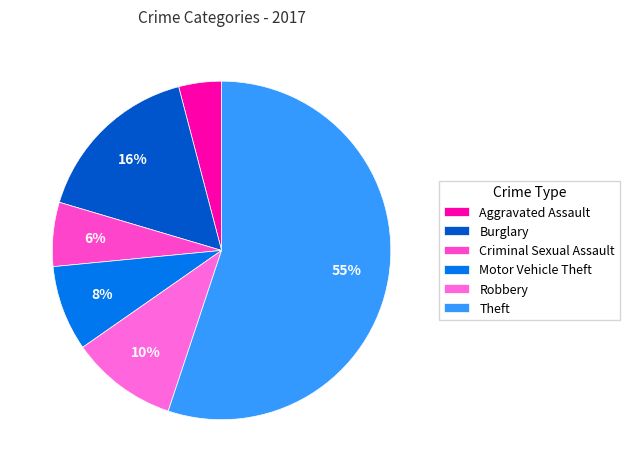

To the nearest percent, what percentage of the pie is Aggravated Assault?

4%